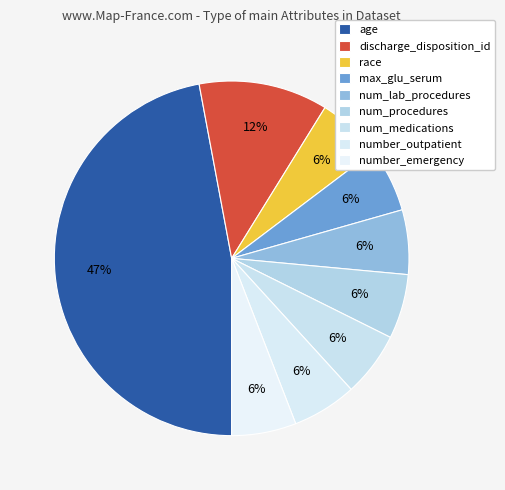

Combined, do number_emergency and max_glu_serum account for over 50%?

No